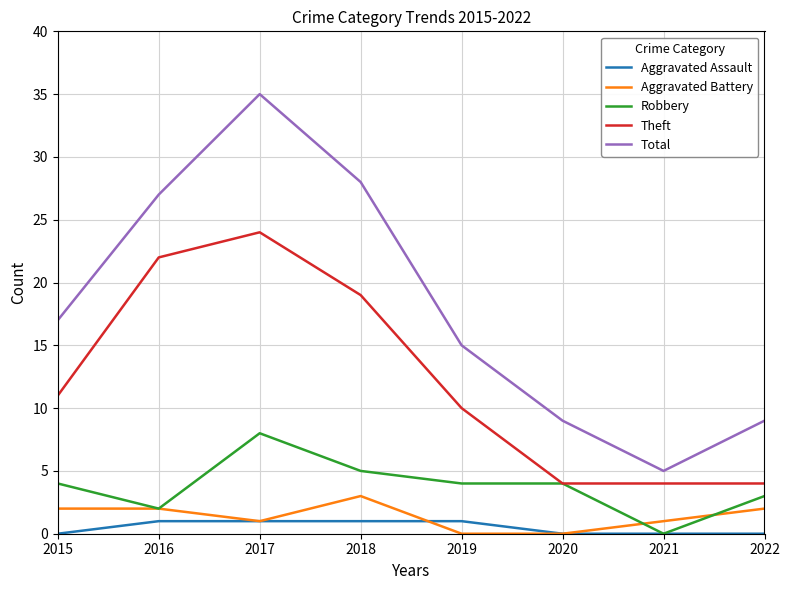

What is the maximum value shown in the chart?

35